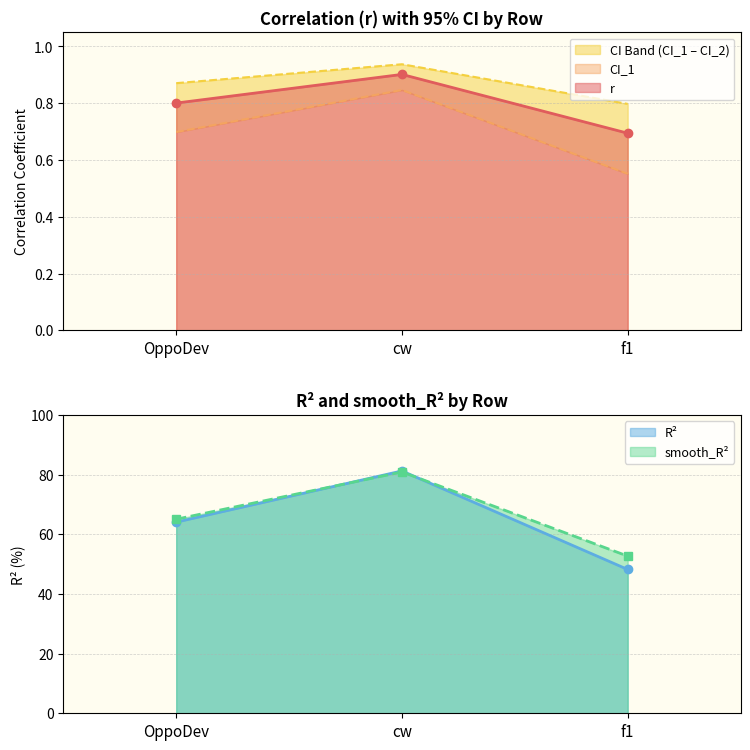

What position from the left is cw?

2